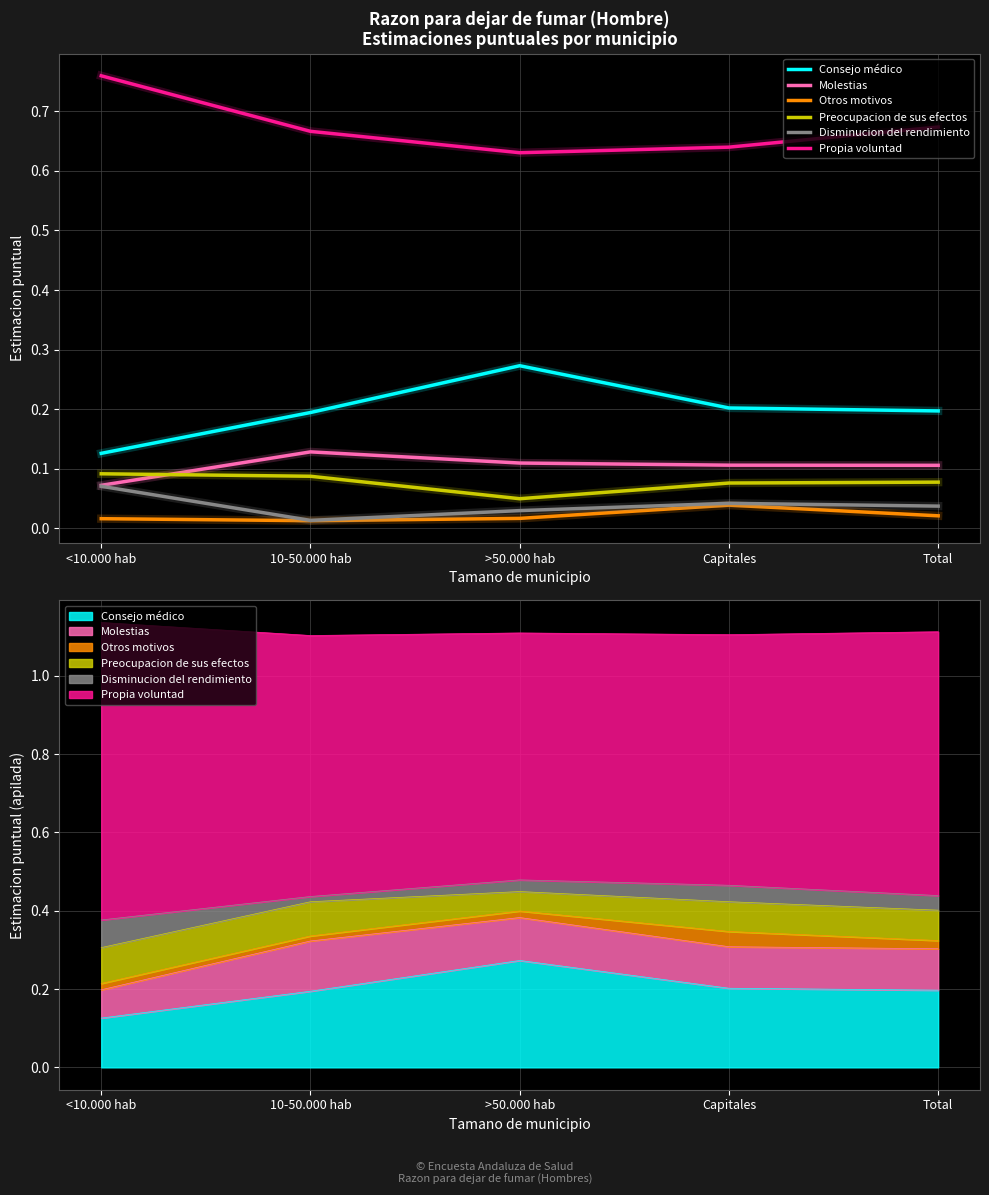

True or false: Preocupacion de sus efectos has more than 0 points higher than both neighbors.

False